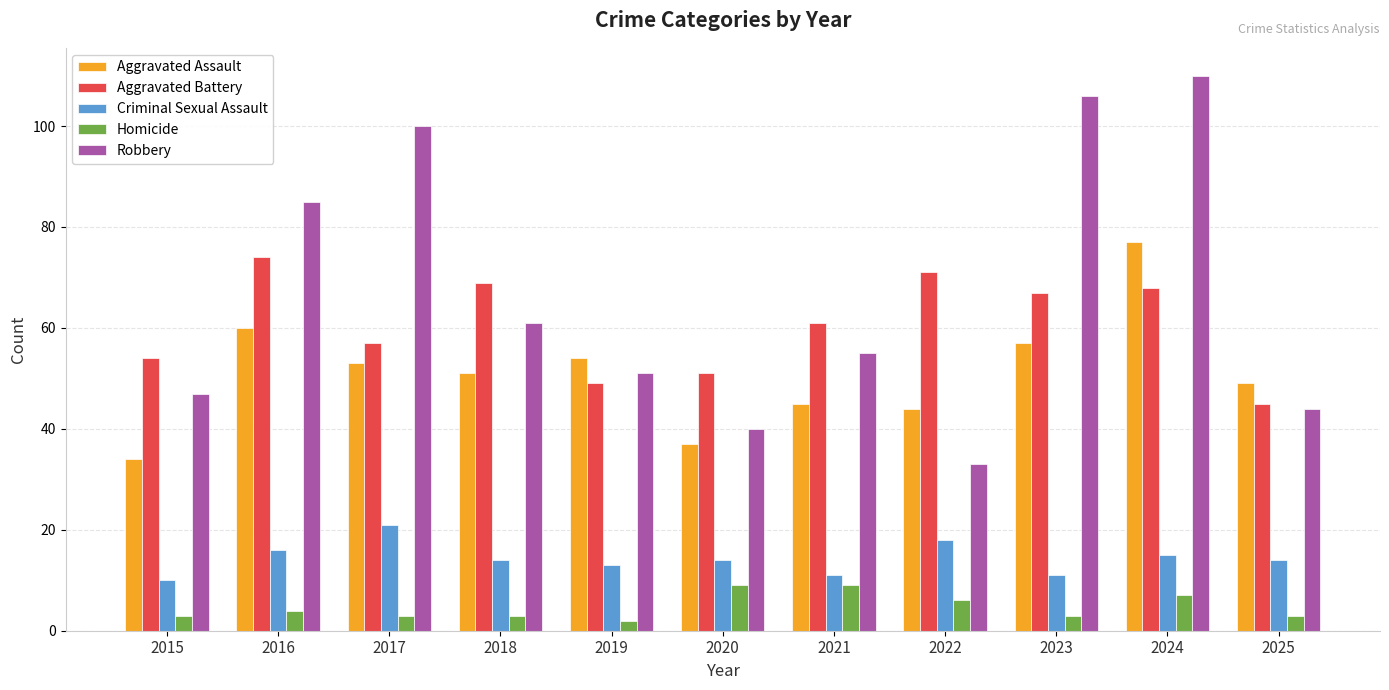

What is the spread (max minus min) of values at 2025?

46